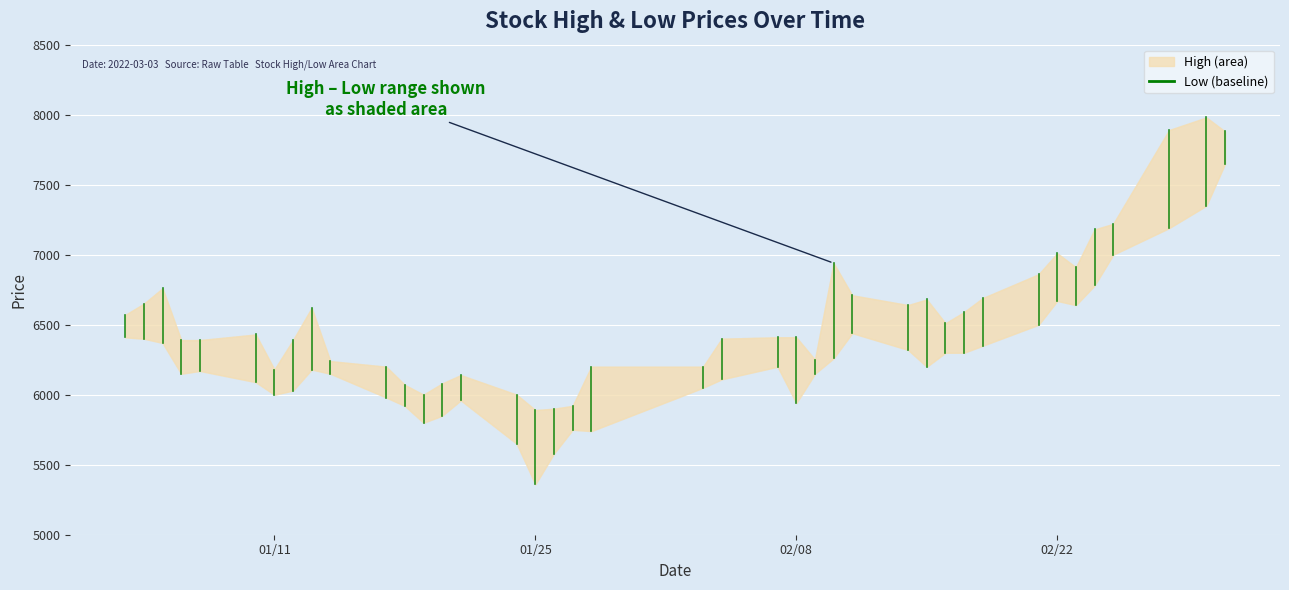

Reading right to left, list all the values displayed in this chart.

High: 2022-03-03=7880	2022-03-02=7980	2022-02-28=7890	2022-02-25=7220	2022-02-24=7180	2022-02-23=6910	2022-02-22=7010	2022-02-21=6860	2022-02-18=6690	2022-02-17=6590	2022-02-16=6510	2022-02-15=6680	2022-02-14=6640	2022-02-11=6710	2022-02-10=6940	2022-02-09=6250	2022-02-08=6410	2022-02-07=6410	2022-02-04=6400	2022-02-03=6200	2022-01-28=6200	2022-01-27=5920	2022-01-26=5900	2022-01-25=5890	2022-01-24=6000	2022-01-21=6140	2022-01-20=6080	2022-01-19=6000	2022-01-18=6070	2022-01-17=6200	2022-01-14=6240	2022-01-13=6620	2022-01-12=6390	2022-01-11=6180	2022-01-10=6430	2022-01-07=6390	2022-01-06=6390	2022-01-05=6760	2022-01-04=6650	2022-01-03=6570
Low: 2022-03-03=7650	2022-03-02=7350	2022-02-28=7190	2022-02-25=7000	2022-02-24=6780	2022-02-23=6640	2022-02-22=6670	2022-02-21=6500	2022-02-18=6350	2022-02-17=6300	2022-02-16=6300	2022-02-15=6200	2022-02-14=6320	2022-02-11=6440	2022-02-10=6260	2022-02-09=6150	2022-02-08=5940	2022-02-07=6200	2022-02-04=6110	2022-02-03=6050	2022-01-28=5740	2022-01-27=5750	2022-01-26=5580	2022-01-25=5360	2022-01-24=5650	2022-01-21=5960	2022-01-20=5850	2022-01-19=5800	2022-01-18=5920	2022-01-17=5980	2022-01-14=6150	2022-01-13=6180	2022-01-12=6030	2022-01-11=6000	2022-01-10=6090	2022-01-07=6170	2022-01-06=6150	2022-01-05=6370	2022-01-04=6400	2022-01-03=6410